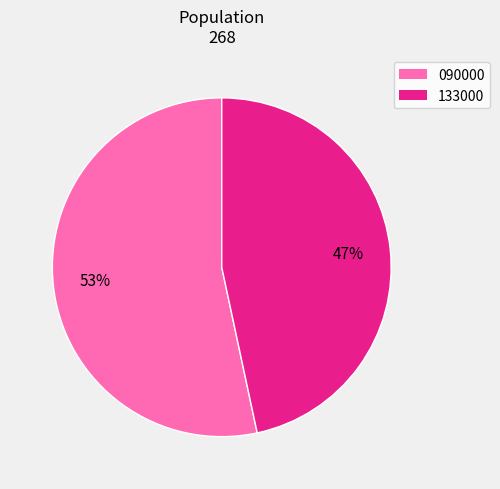

Does 133000 represent more than half of the total?

No